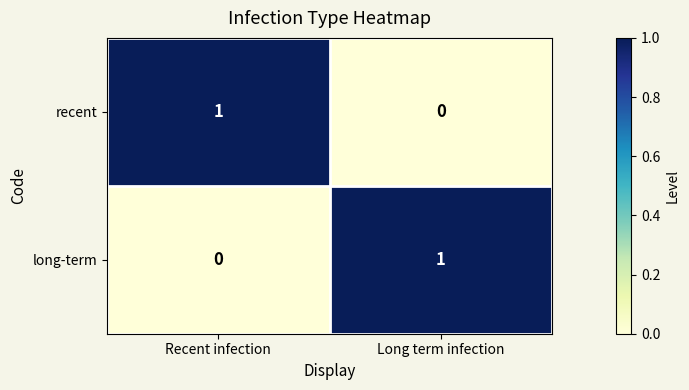

Where is long-term nearest to the value 0?

Recent infection